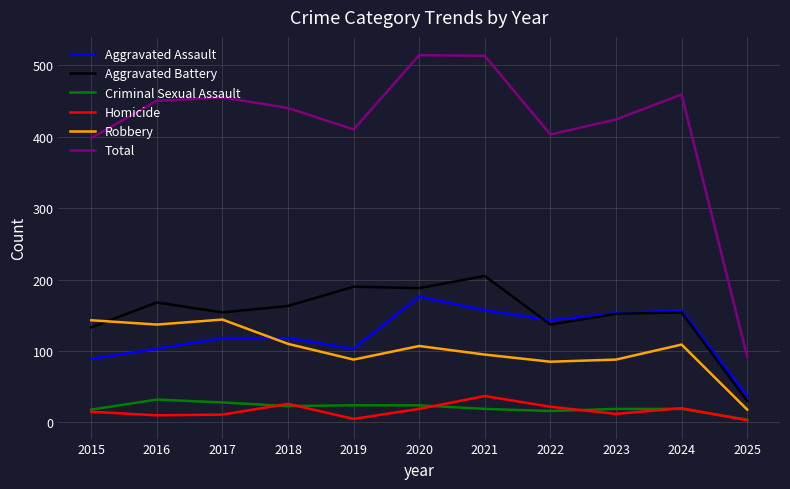

What is the total value across all series at 2023?

848